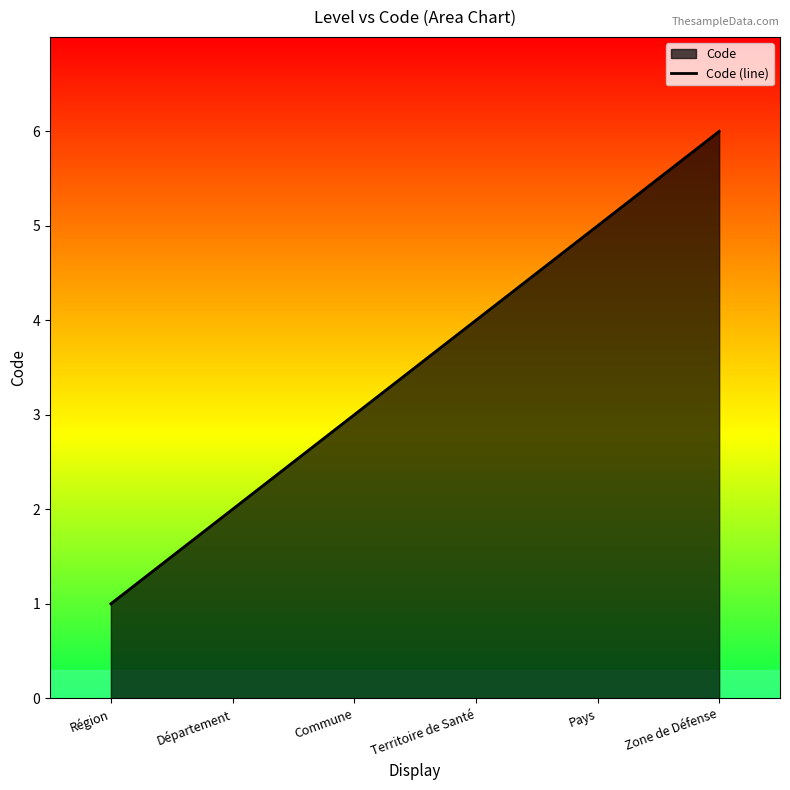

What is the label of the 6th point from the left?

Zone de Défense